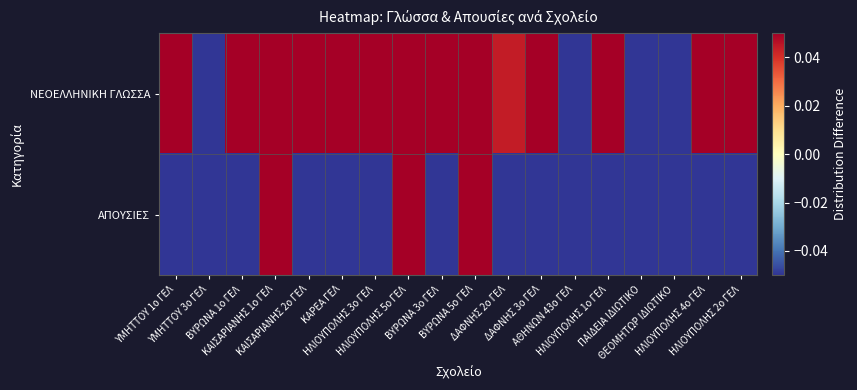

Between ΠΑΙΔΕΙΑ ΙΔΙΩΤΙΚΟ and ΒΥΡΩΝΑ 1ο ΓΕΛ, which is larger?

ΒΥΡΩΝΑ 1ο ΓΕΛ